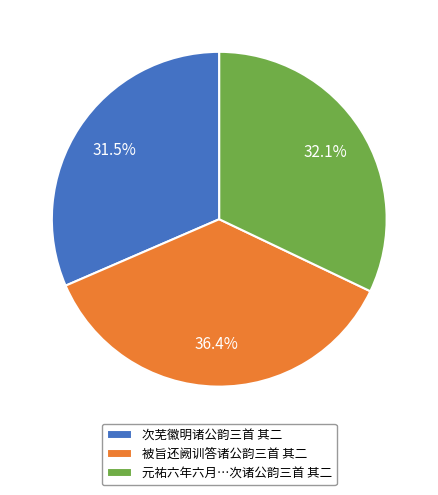

What is the ratio of the value at 被旨还阙训答诸公韵三首 其二 to the value at 次芜徽明诸公韵三首 其二?

1.2